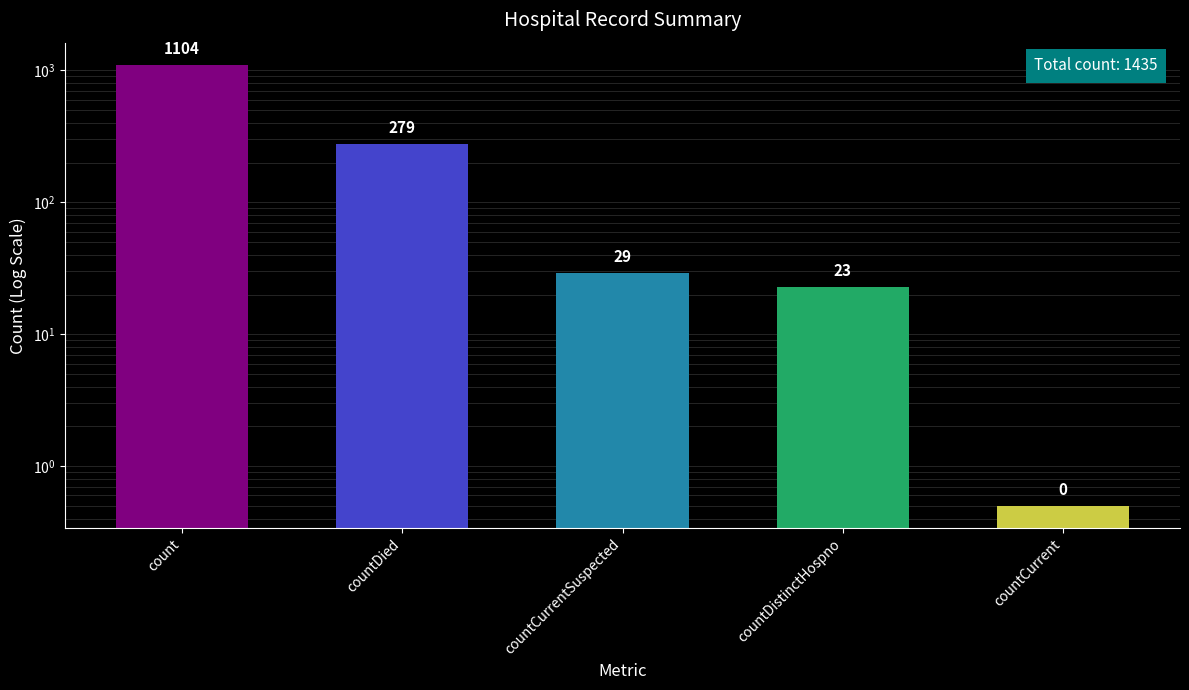

Which category has the lowest value across all series?

countCurrent